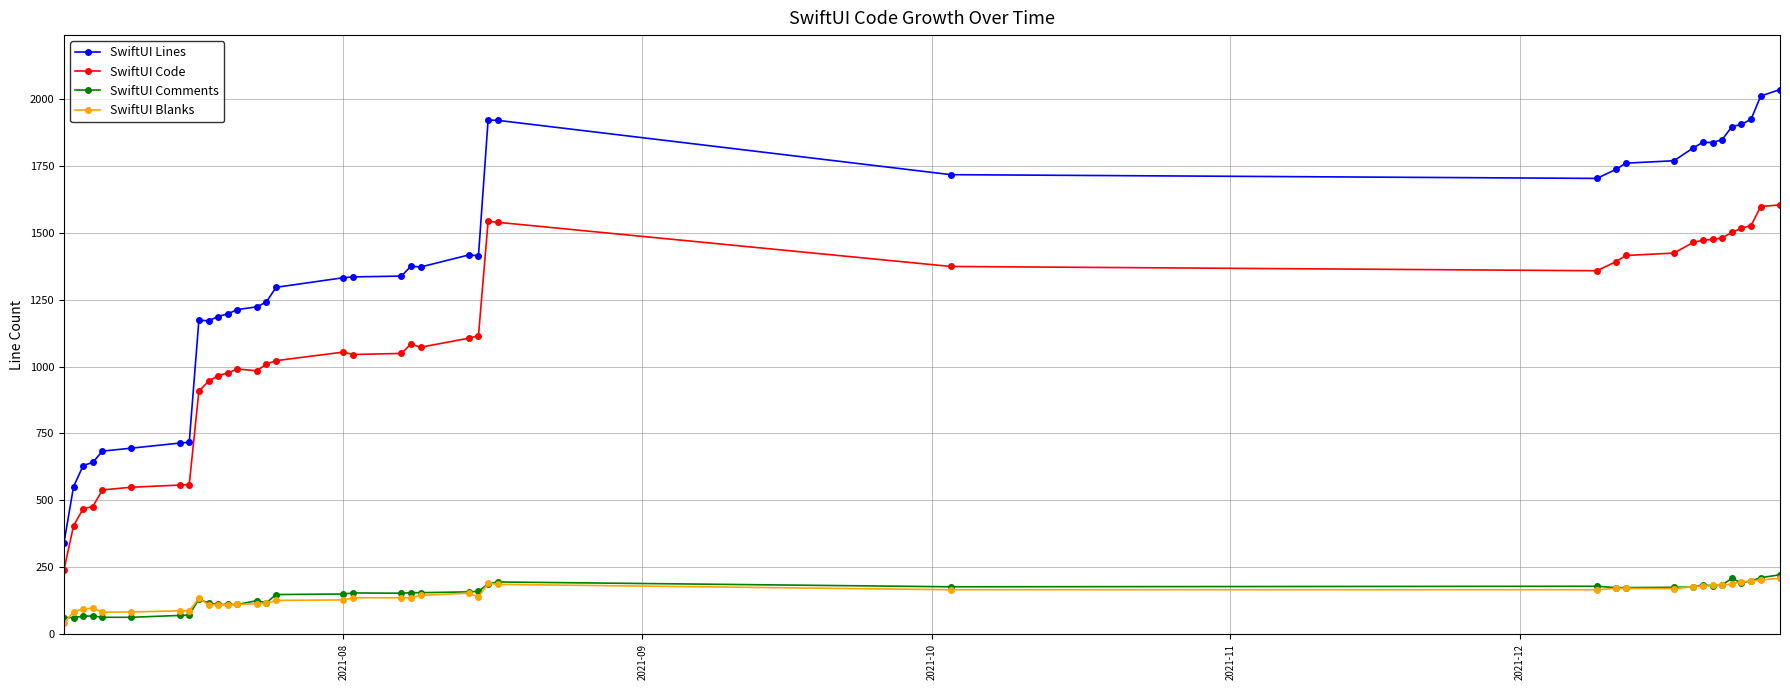

What is the minimum value for SwiftUI Comments?

61